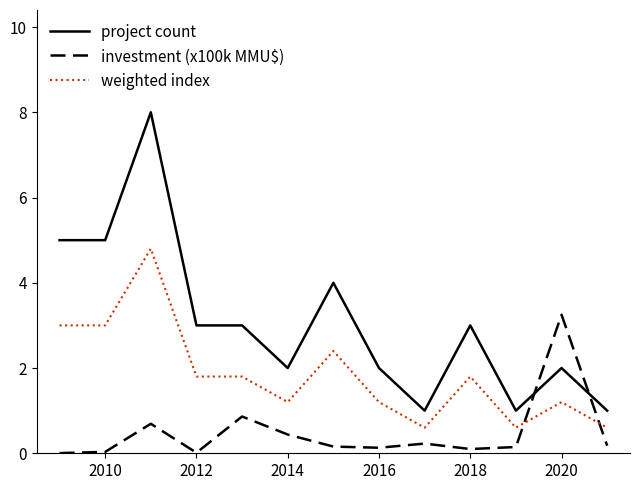

Which series has the largest range (max minus min)?

project count